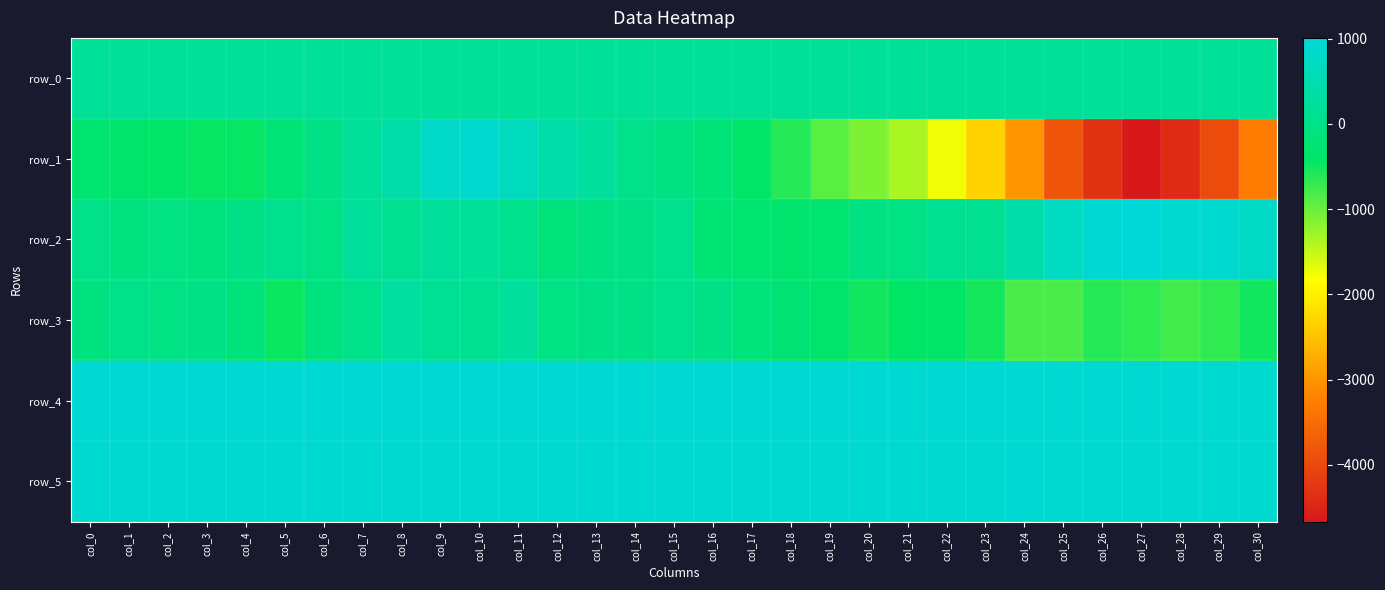

Reading left to right, list all the values displayed in this chart.

row_0: col_0=174.5	col_1=174.5	col_2=174.6	col_3=174.6	col_4=174.7	col_5=174.7	col_6=174.8	col_7=174.8	col_8=174.9	col_9=174.9	col_10=174.9	col_11=175.0	col_12=175.0	col_13=175.1	col_14=175.1	col_15=175.2	col_16=175.2	col_17=175.3	col_18=175.3	col_19=175.4	col_20=175.4	col_21=175.5	col_22=175.5	col_23=175.6	col_24=175.6	col_25=175.7	col_26=175.7	col_27=175.8	col_28=175.8	col_29=175.9	col_30=175.9
row_1: col_0=-283.0	col_1=-341.0	col_2=-391.0	col_3=-445.0	col_4=-435.0	col_5=-207.0	col_6=-27.0	col_7=206.0	col_8=415.0	col_9=766.0	col_10=866.0	col_11=673.0	col_12=449.0	col_13=241.0	col_14=30.0	col_15=-64.0	col_16=-182.0	col_17=-404.0	col_18=-616.0	col_19=-907.0	col_20=-1099.0	col_21=-1345.0	col_22=-1748.0	col_23=-2303.0	col_24=-3004.0	col_25=-3821.0	col_26=-4323.0	col_27=-4669.0	col_28=-4420.0	col_29=-3956.0	col_30=-3296.0
row_2: col_0=32.0	col_1=-99.0	col_2=-49.0	col_3=-104.0	col_4=-14.0	col_5=96.0	col_6=-49.0	col_7=222.0	col_8=112.0	col_9=219.0	col_10=173.0	col_11=57.0	col_12=-144.0	col_13=-56.0	col_14=-27.0	col_15=69.0	col_16=-229.0	col_17=-278.0	col_18=-317.0	col_19=-275.0	col_20=-73.0	col_21=-53.0	col_22=127.0	col_23=109.0	col_24=446.0	col_25=719.0	col_26=905.0	col_27=1009.0	col_28=854.0	col_29=891.0	col_30=765.0
row_3: col_0=-82.0	col_1=40.0	col_2=-43.0	col_3=-23.0	col_4=-161.0	col_5=-458.0	col_6=-92.0	col_7=46.0	col_8=283.0	col_9=145.0	col_10=142.0	col_11=239.0	col_12=-46.0	col_13=-7.0	col_14=3.0	col_15=67.0	col_16=3.0	col_17=-160.0	col_18=-239.0	col_19=-336.0	col_20=-506.0	col_21=-418.0	col_22=-355.0	col_23=-522.0	col_24=-812.0	col_25=-816.0	col_26=-627.0	col_27=-698.0	col_28=-785.0	col_29=-683.0	col_30=-509.0
row_4: col_0=929.0	col_1=927.0	col_2=924.0	col_3=919.0	col_4=921.0	col_5=918.0	col_6=922.0	col_7=926.0	col_8=923.0	col_9=927.0	col_10=927.0	col_11=921.0	col_12=925.0	col_13=925.0	col_14=918.0	col_15=920.0	col_16=925.0	col_17=927.0	col_18=925.0	col_19=916.0	col_20=928.0	col_21=910.0	col_22=919.0	col_23=924.0	col_24=920.0	col_25=919.0	col_26=914.0	col_27=908.0	col_28=899.0	col_29=895.0	col_30=897.0
row_5: col_0=891.0	col_1=895.0	col_2=888.0	col_3=889.0	col_4=887.0	col_5=890.0	col_6=893.0	col_7=895.0	col_8=888.0	col_9=889.0	col_10=895.0	col_11=889.0	col_12=895.0	col_13=896.0	col_14=891.0	col_15=891.0	col_16=895.0	col_17=896.0	col_18=896.0	col_19=891.0	col_20=893.0	col_21=897.0	col_22=896.0	col_23=898.0	col_24=903.0	col_25=898.0	col_26=896.0	col_27=896.0	col_28=894.0	col_29=897.0	col_30=887.0